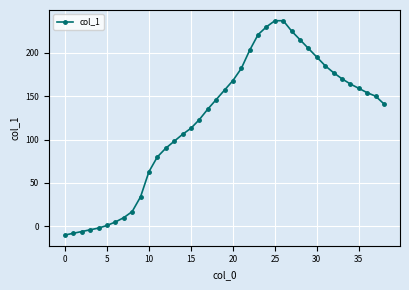

How many lines are shown in the chart?

1